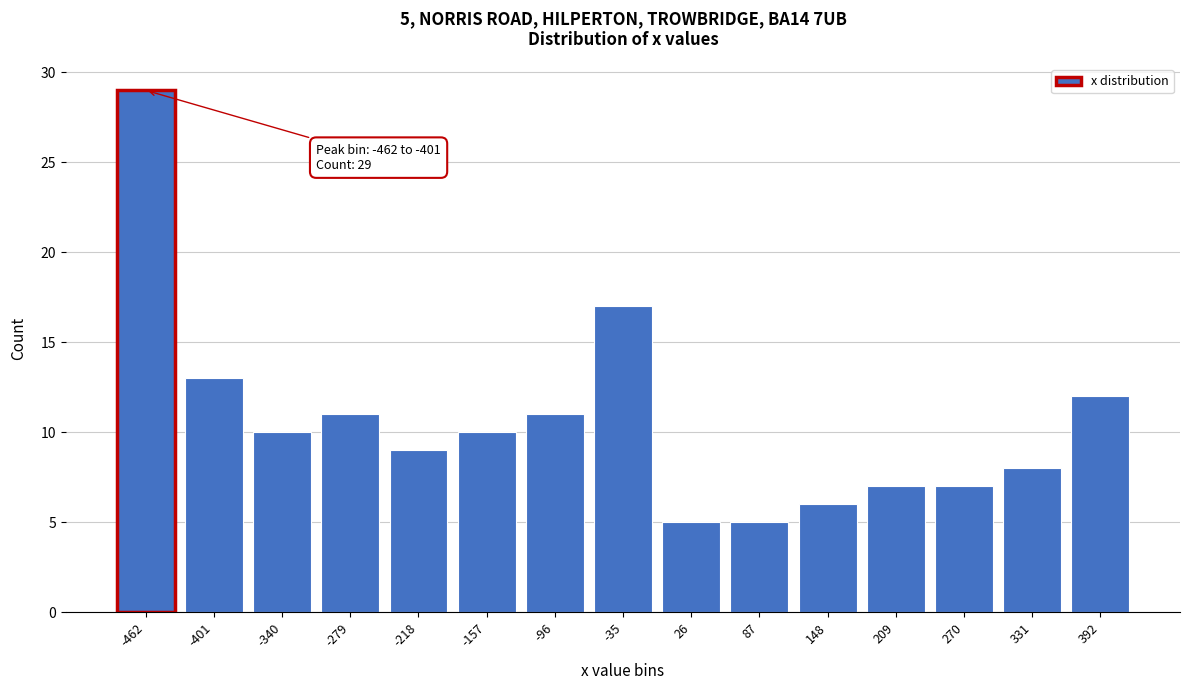

Reading left to right, transcribe all the data shown in this chart.

-462=29	-401=13	-340=10	-279=11	-218=9	-157=10	-96=11	-35=17	26=5	87=5	148=6	209=7	270=7	331=8	392=12